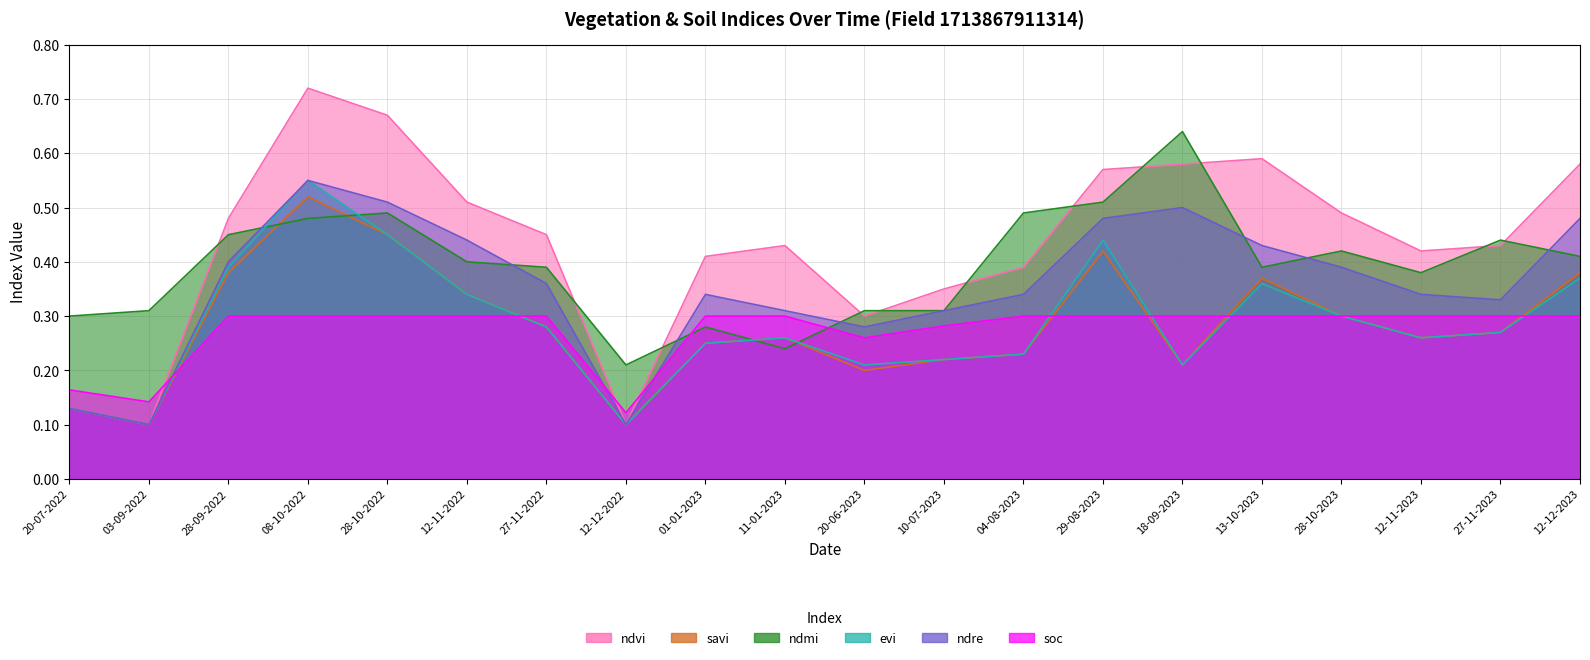

What is the sum of all savi values?

5.7